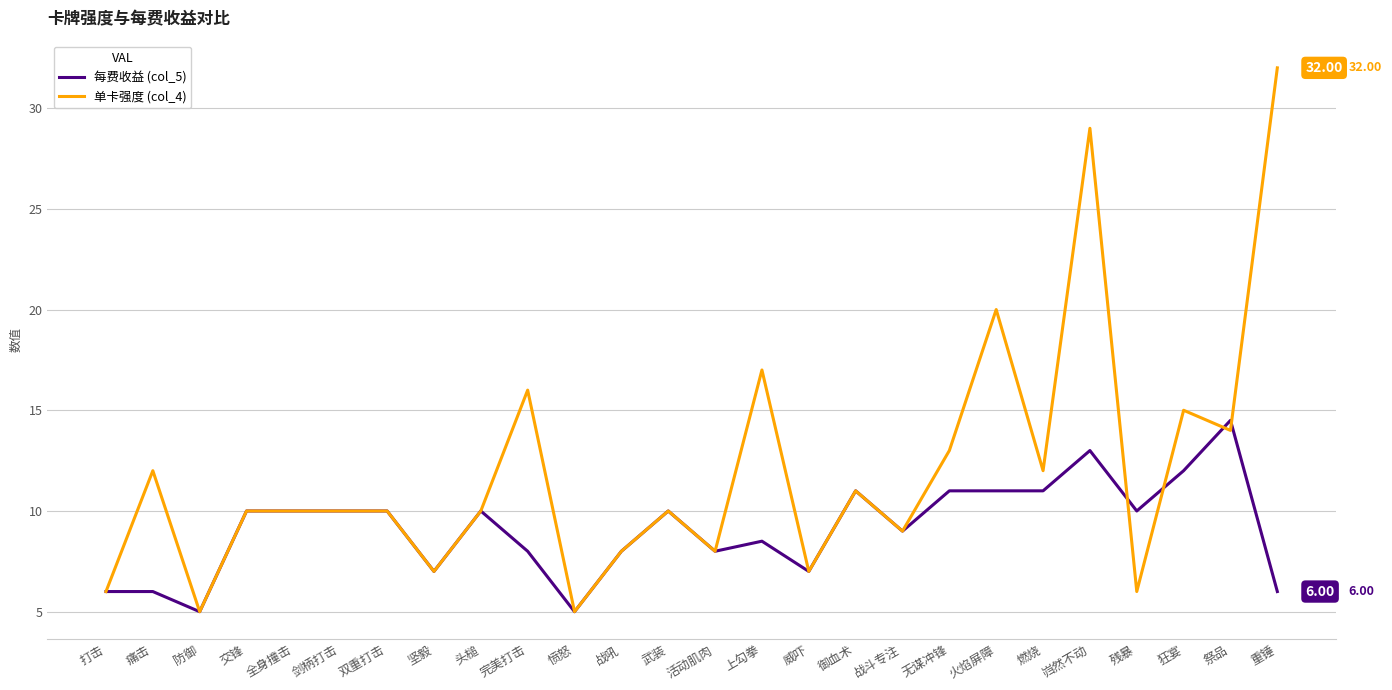

Reading left to right, transcribe all the data shown in this chart.

每费收益 (col_5): 打击=6.0	痛击=6.0	防御=5.0	交锋=10.0	全身撞击=10.0	剑柄打击=10.0	双重打击=10.0	坚毅=7.0	头槌=10.0	完美打击=8.0	愤怒=5.0	战吼=8.0	武装=10.0	活动肌肉=8.0	上勾拳=8.5	威吓=7.0	御血术=11.0	战斗专注=9.0	无谋冲锋=11.0	火焰屏障=11.0	燃烧=11.0	岿然不动=13.0	残暴=10.0	狂宴=12.0	祭品=14.5	重锤=6.0
单卡强度 (col_4): 打击=6.0	痛击=12.0	防御=5.0	交锋=10.0	全身撞击=10.0	剑柄打击=10.0	双重打击=10.0	坚毅=7.0	头槌=10.0	完美打击=16.0	愤怒=5.0	战吼=8.0	武装=10.0	活动肌肉=8.0	上勾拳=17.0	威吓=7.0	御血术=11.0	战斗专注=9.0	无谋冲锋=13.0	火焰屏障=20.0	燃烧=12.0	岿然不动=29.0	残暴=6.0	狂宴=15.0	祭品=14.0	重锤=32.0